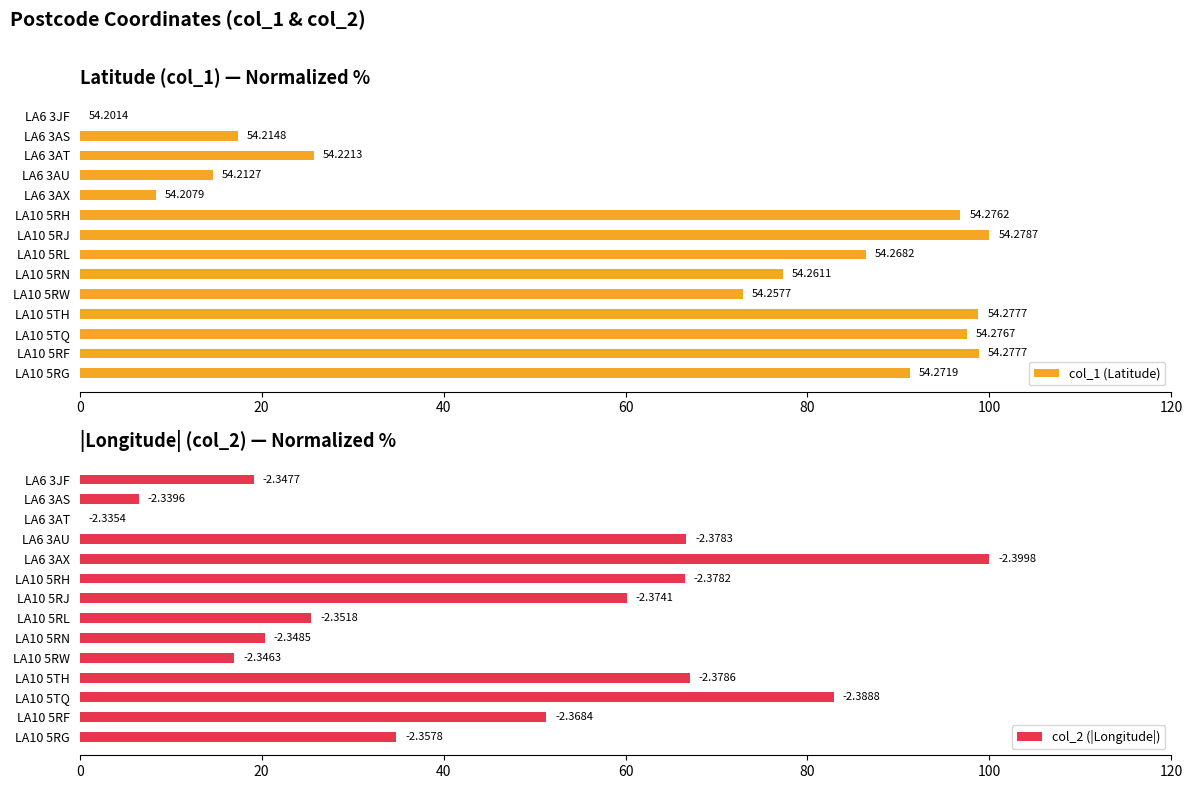

True or false: col_1 (Latitude) has a value of 30.9 at LA6 3AS.

False